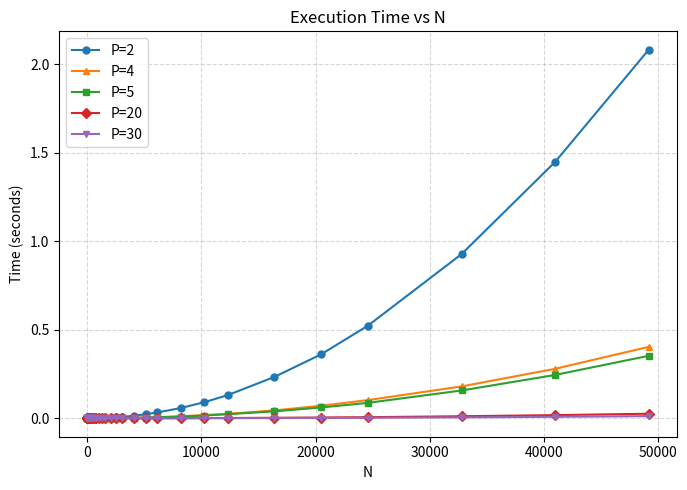

After their last crossing, which series has the higher values: P=2 or P=5?

P=2